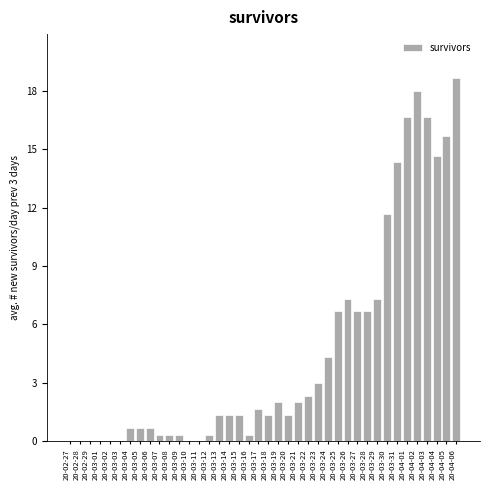

What is the sum of the values at 20-03-02 and 20-04-01?

16.7